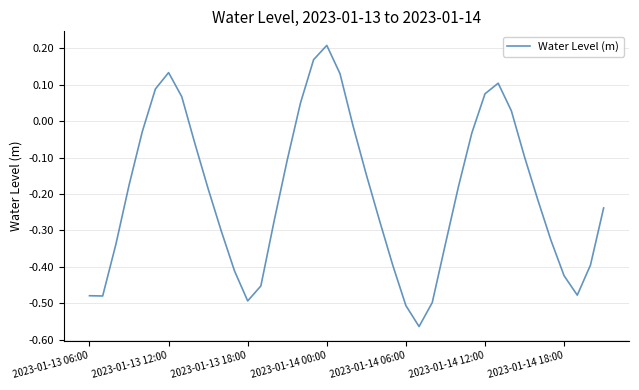

How many values are above zero?

10